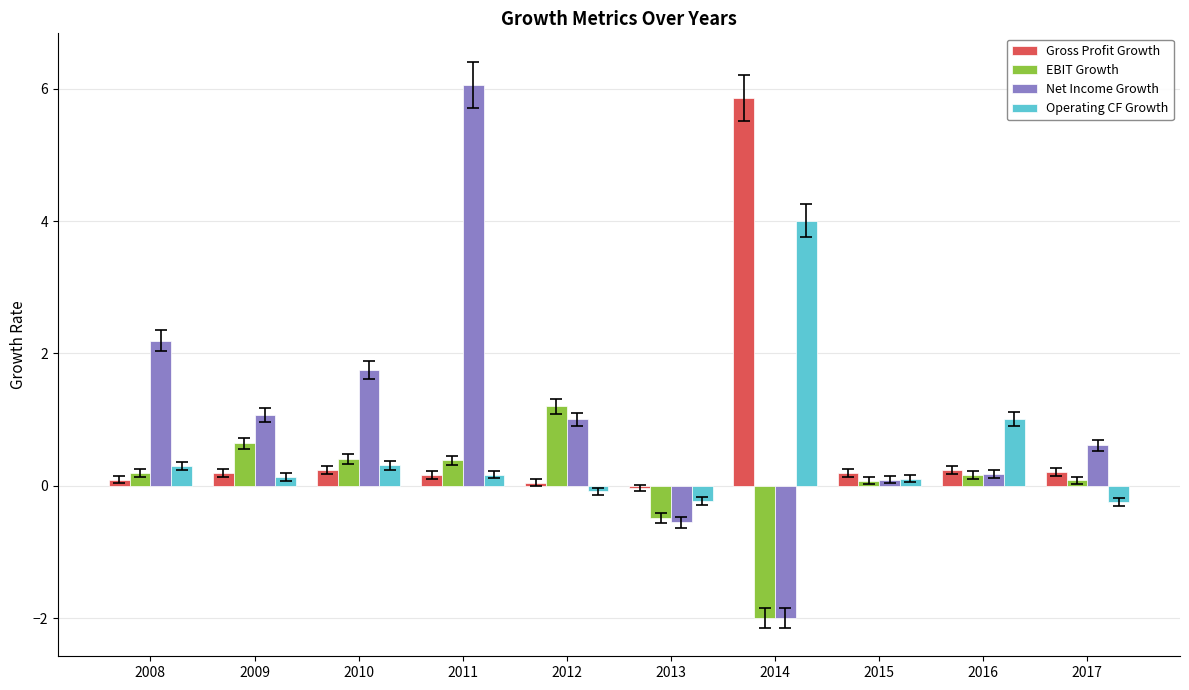

Where does the Gross Profit Growth series first go above 0?

2008